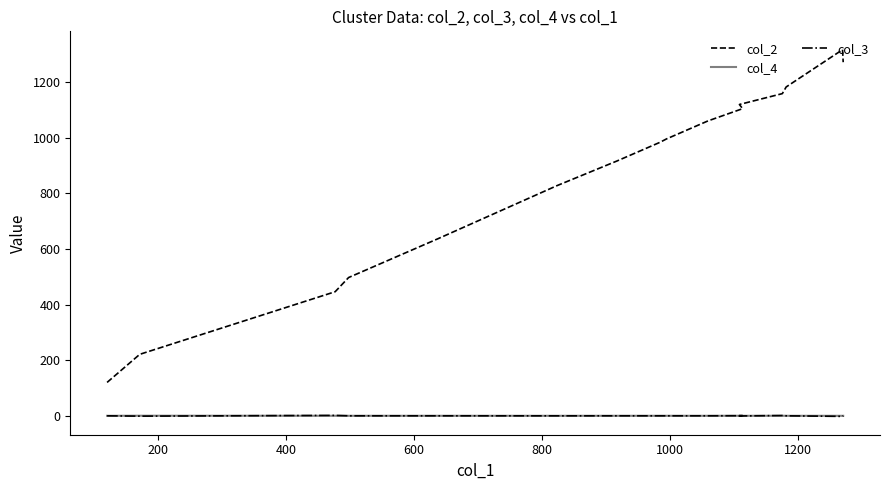

Rank the series by their maximum value, from lowest to highest.

col_4, col_3, col_2